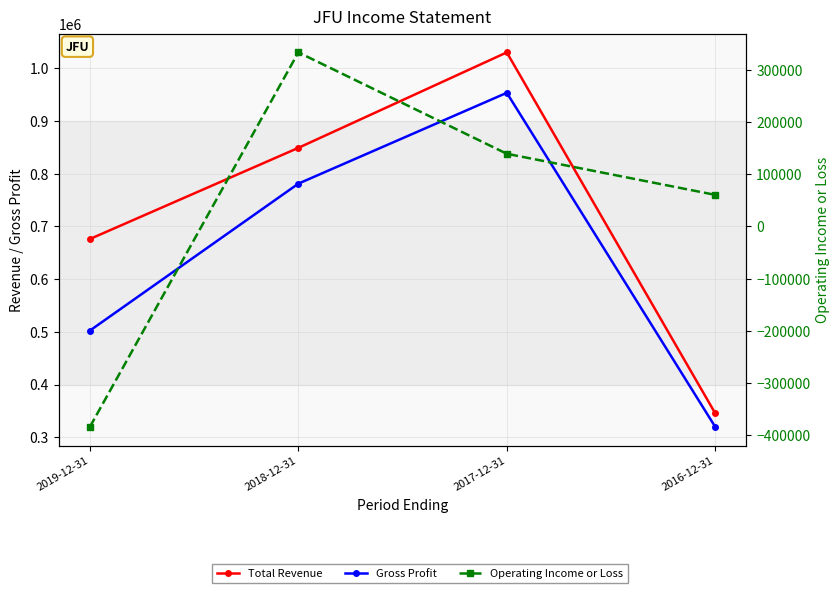

Reading left to right, what are all the values shown in this chart?

Total Revenue: 676000	848900	1030000	345400
Gross Profit: 502300	781000	953300	319700
Operating Income or Loss: -384300	333800	139400	60600